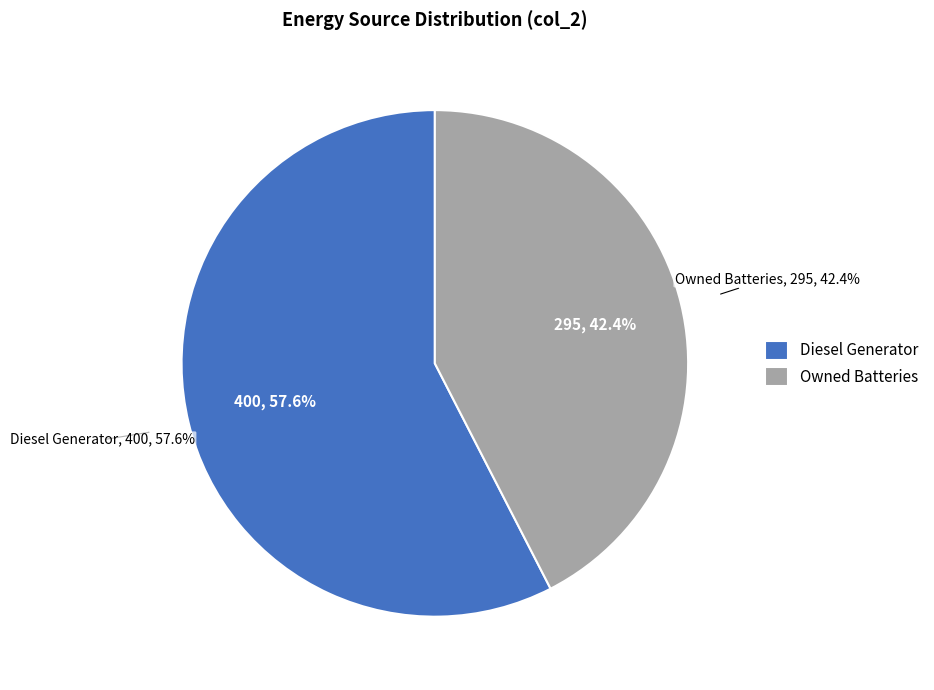

What is the largest slice in the pie chart?

Diesel Generator